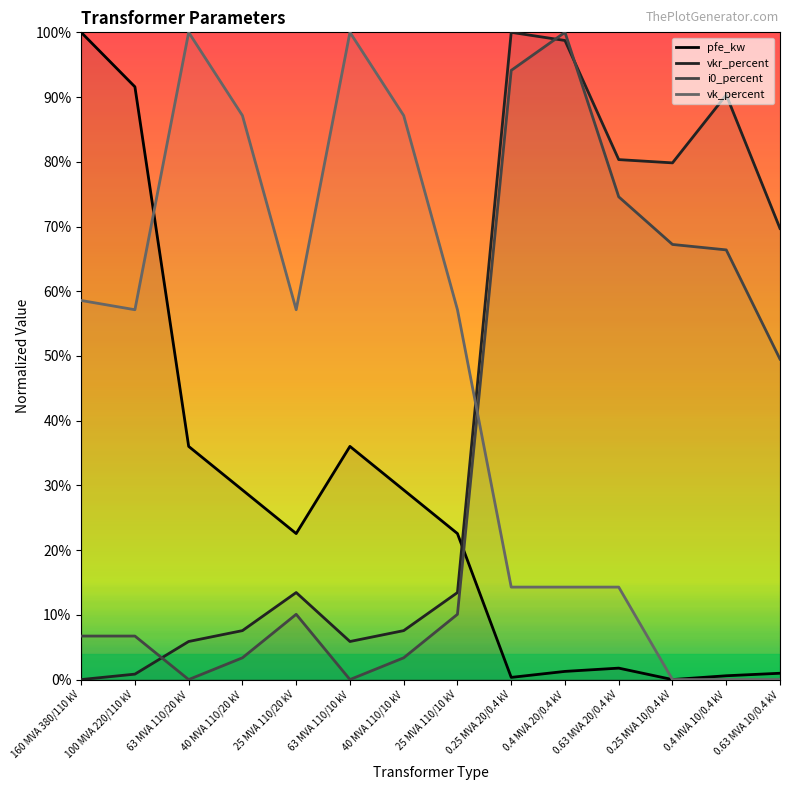

At which category does i0_percent reach its first local valley?

63 MVA 110/20 kV